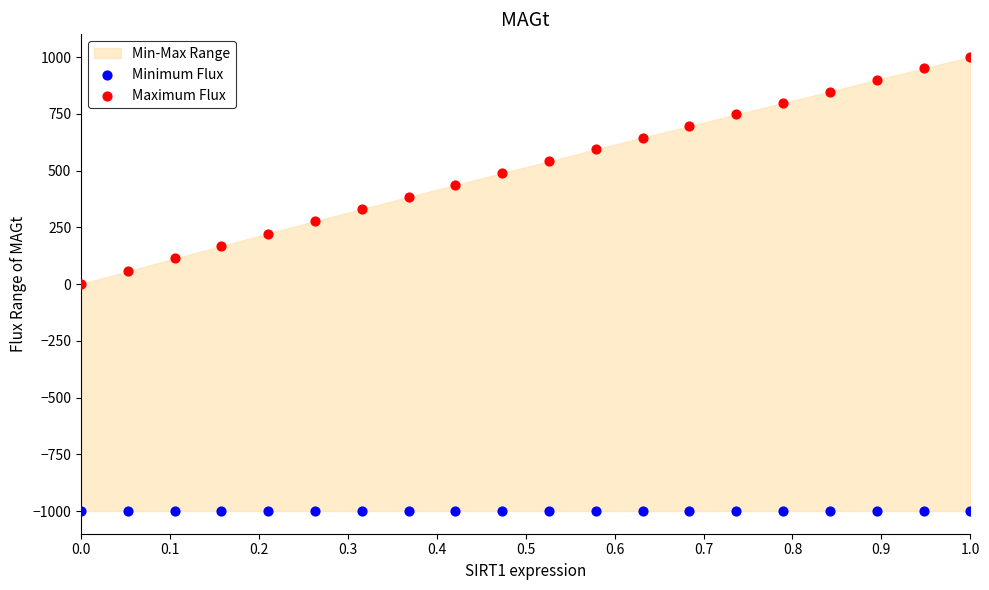

Which series reaches the maximum Y coordinate?

Maximum Flux